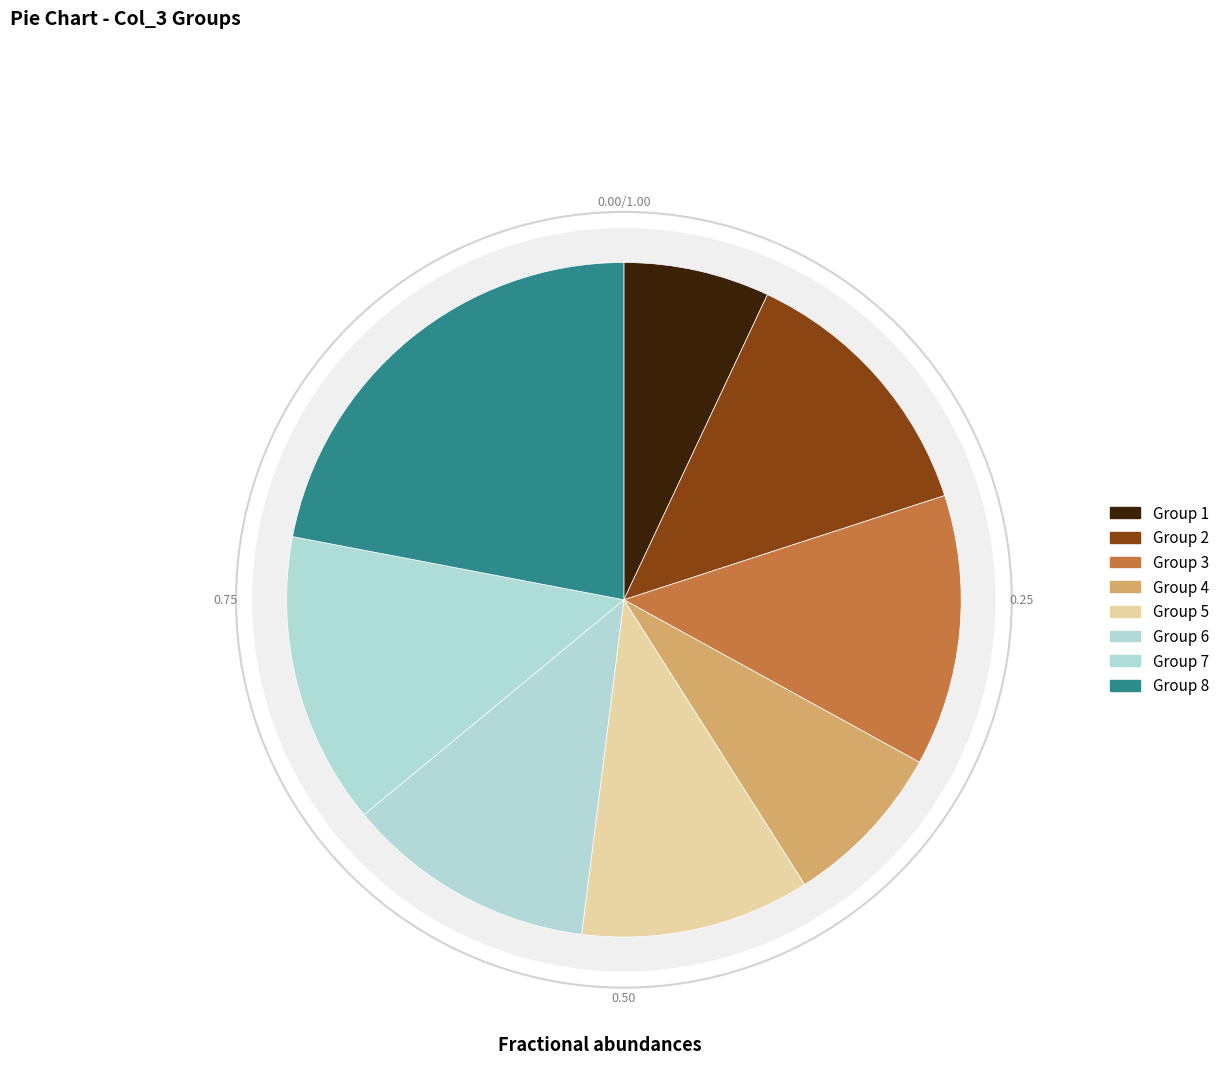

What is the largest slice in the pie chart?

8